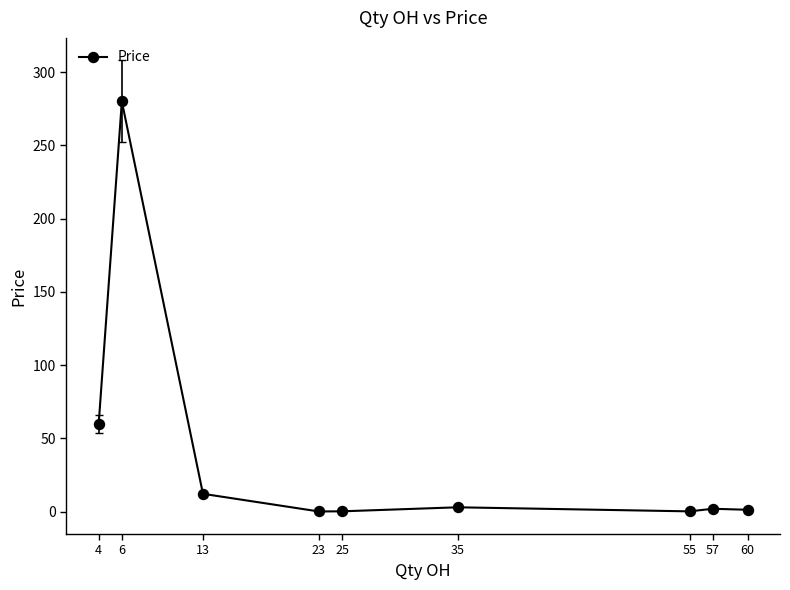

Does the chart have visible grid lines?

No